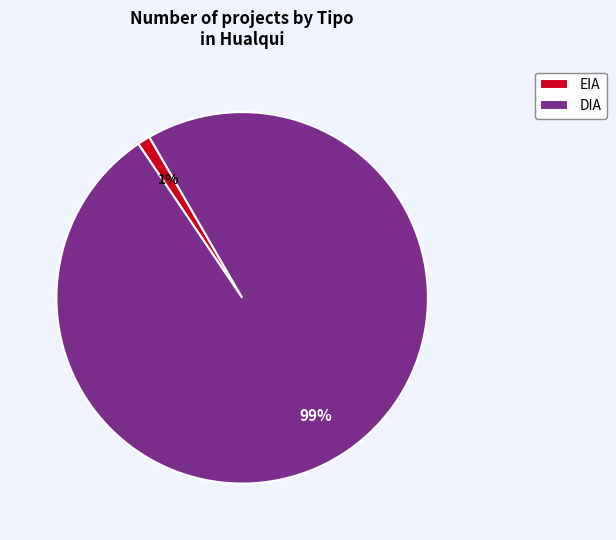

Is DIA the majority of the pie?

Yes